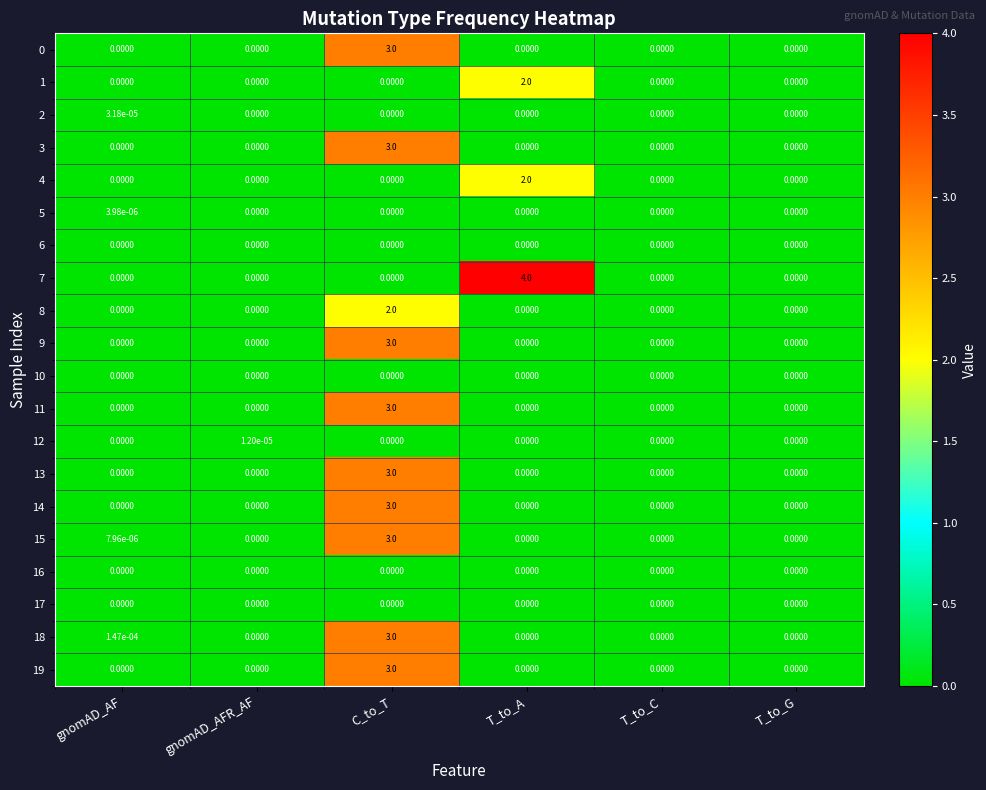

At which label does 5 reach its peak?

gnomAD_AF